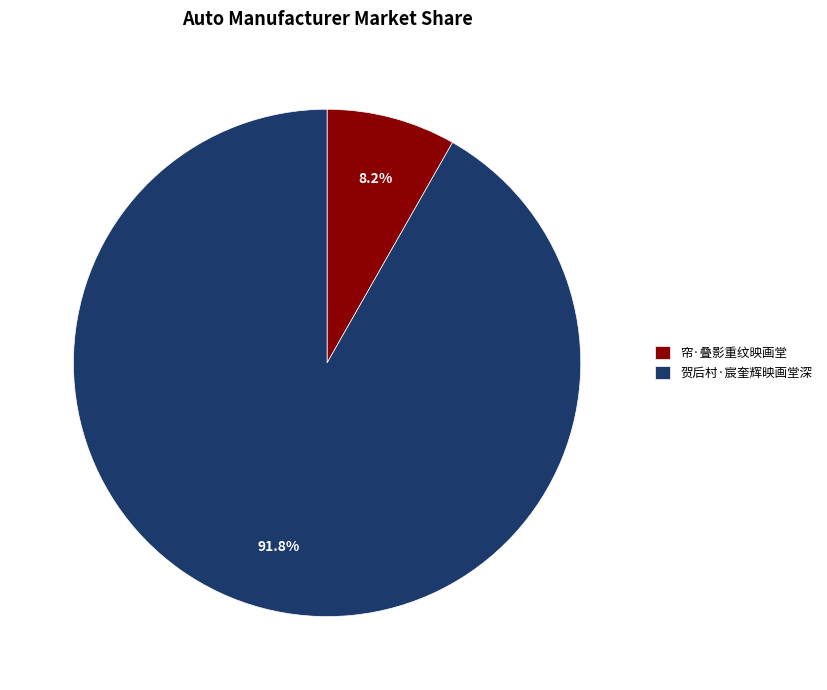

Which has a higher value, 帘·叠影重纹映画堂 or 贺后村·宸奎辉映画堂深?

贺后村·宸奎辉映画堂深